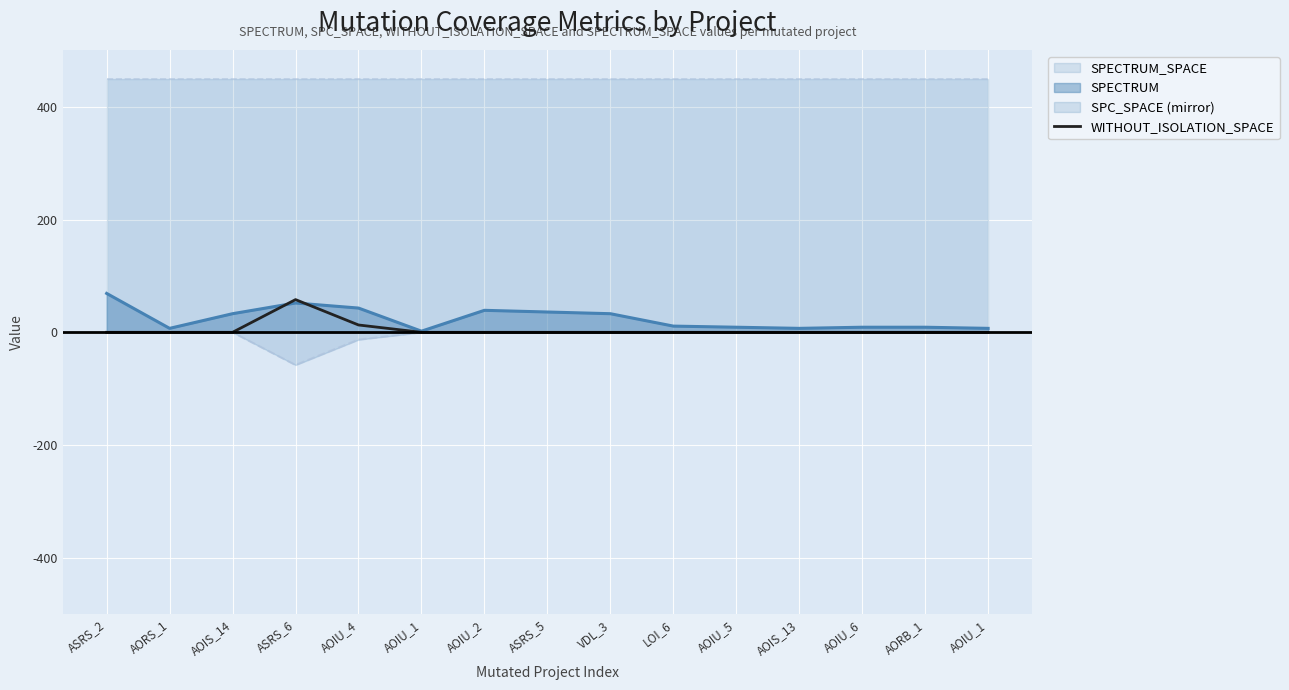

True or false: there are more than 0 points higher than both neighbors.

True